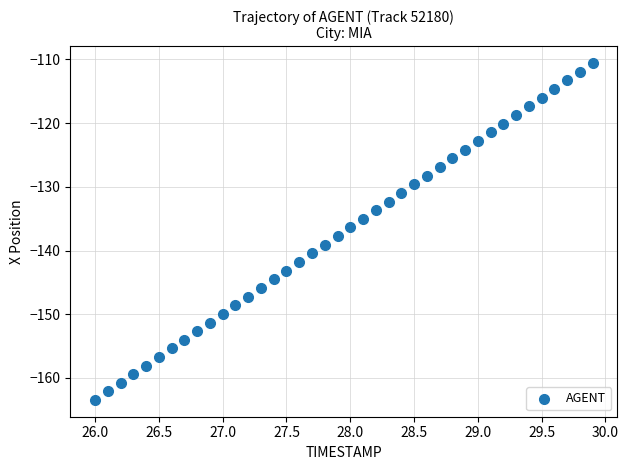

What is the range of Y values (max minus min)?

52.9